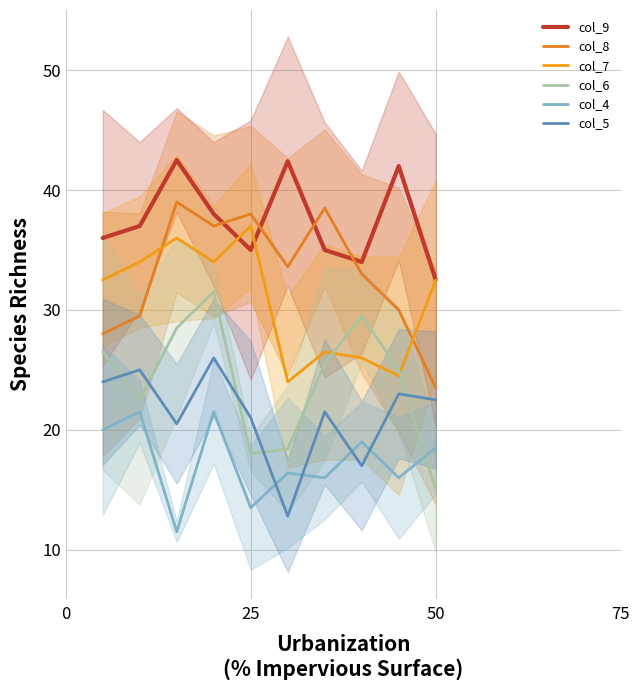

Rank the series by their maximum value, from lowest to highest.

col_4, col_5, col_6, col_7, col_8, col_9